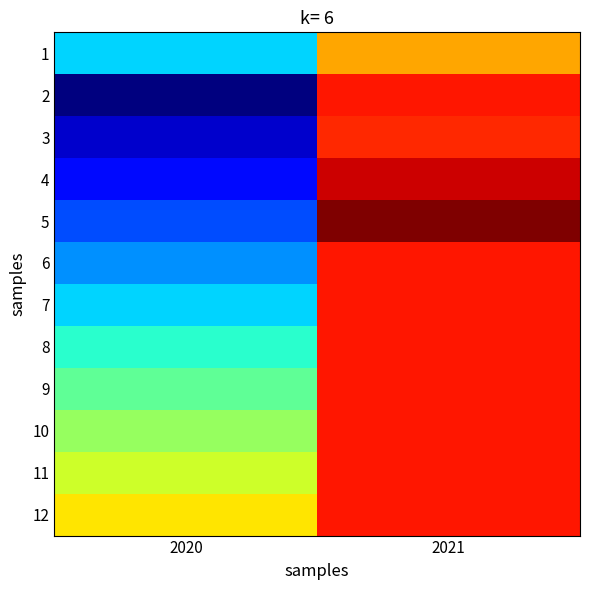

At 2020, list the series in order from largest to smallest.

12, 11, 10, 9, 8, 1, 7, 6, 5, 4, 3, 2